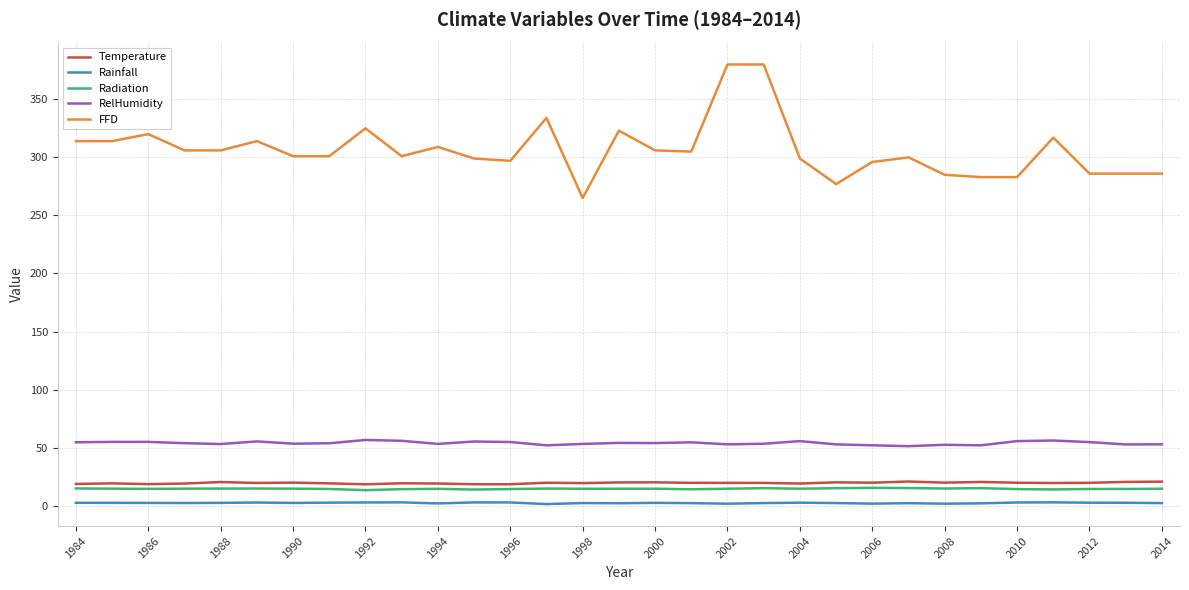

True or false: RelHumidity and Temperature cross at least once.

False